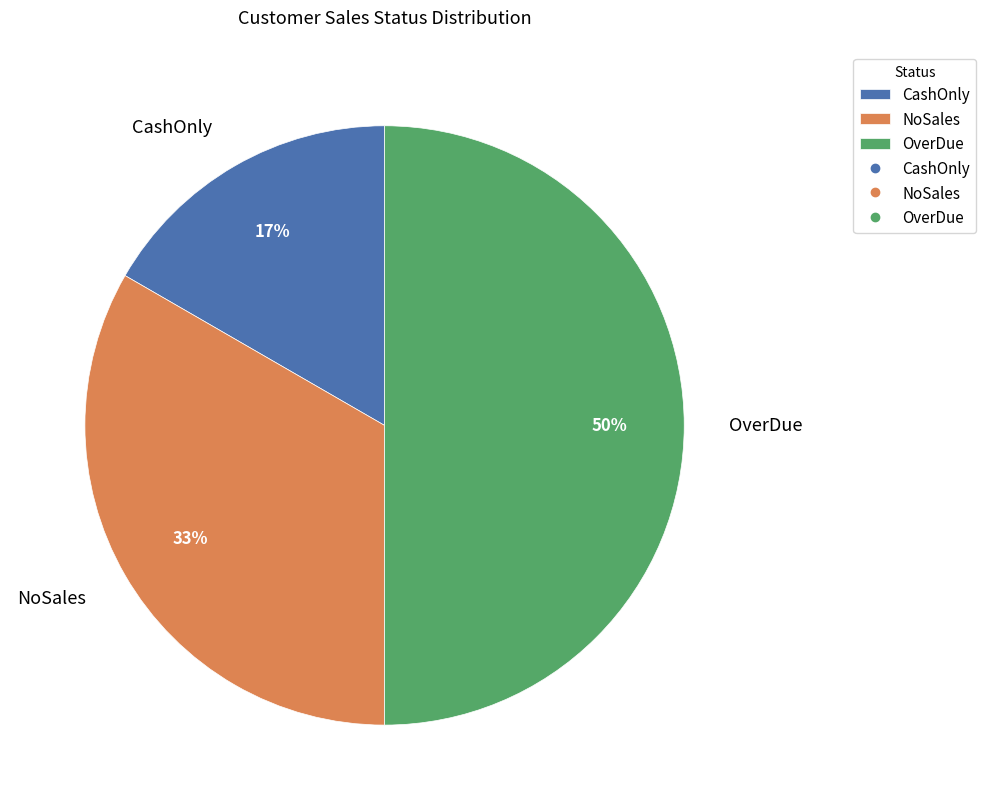

How many slices are in this pie chart?

3